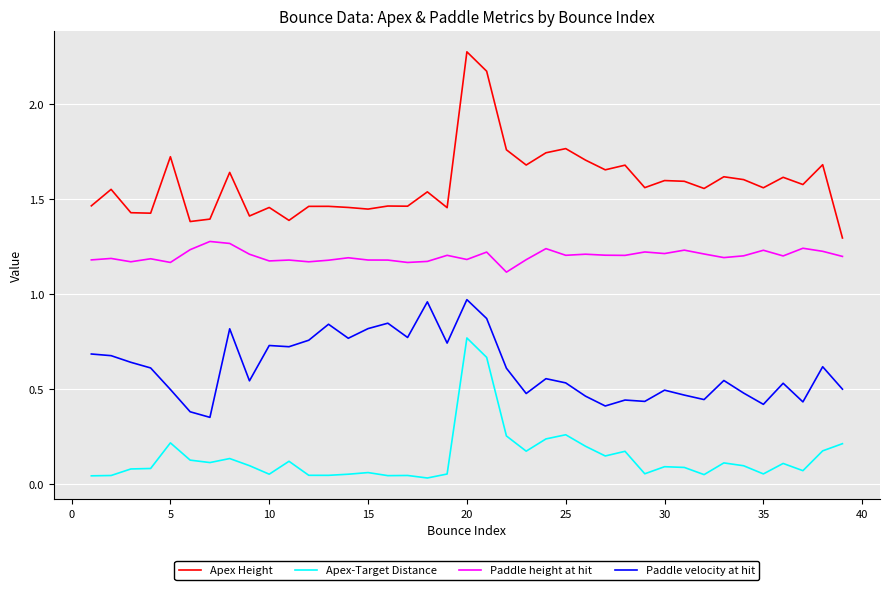

What is the greatest value displayed?

2.3